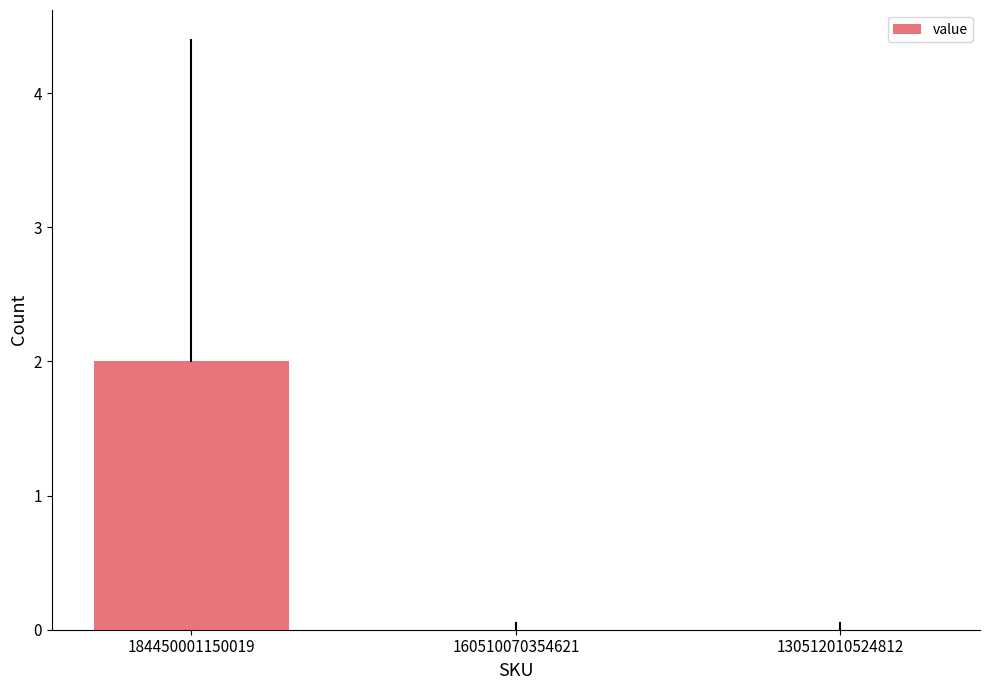

What is the sum of all values?

2